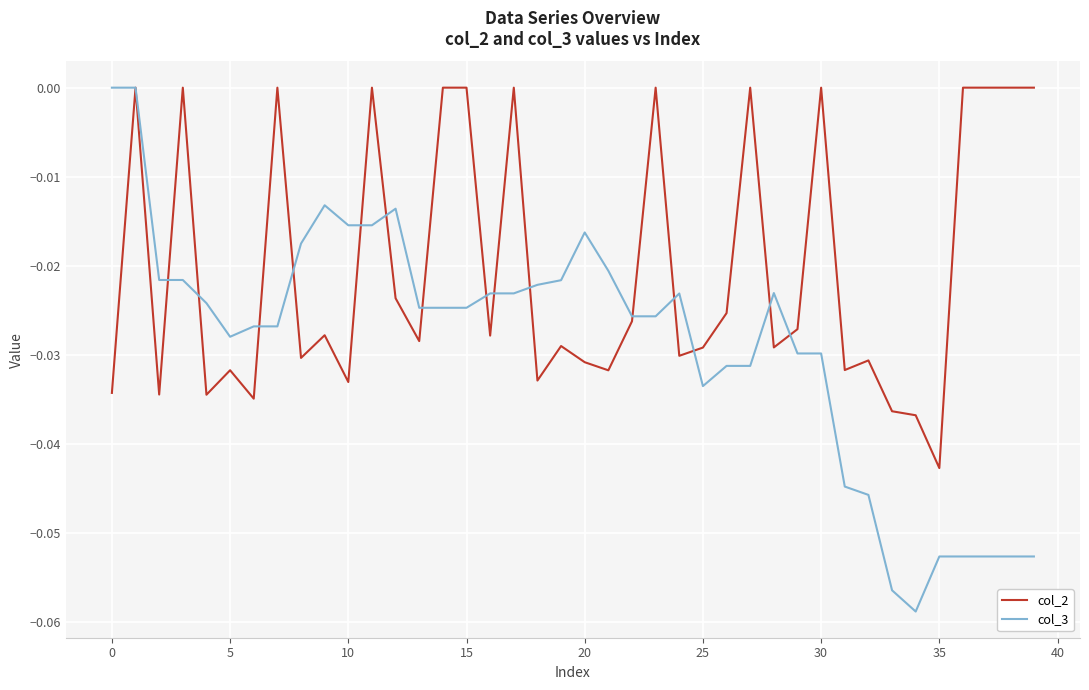

What are all the series names shown in the legend?

col_2, col_3